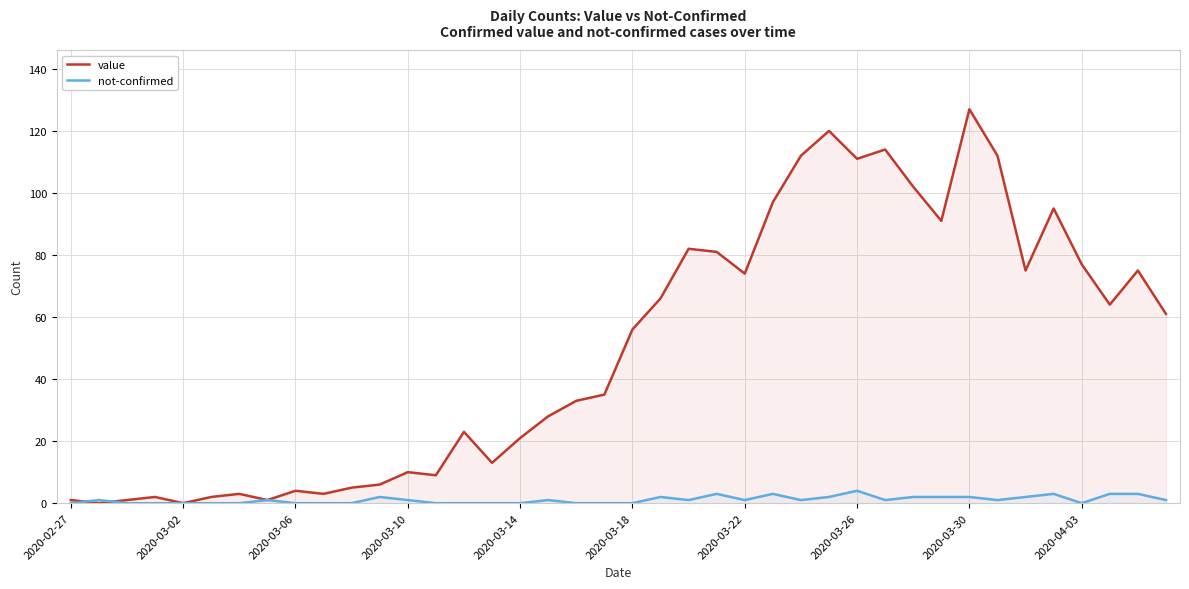

List the series in order of their overall mean, highest first.

value, not-confirmed